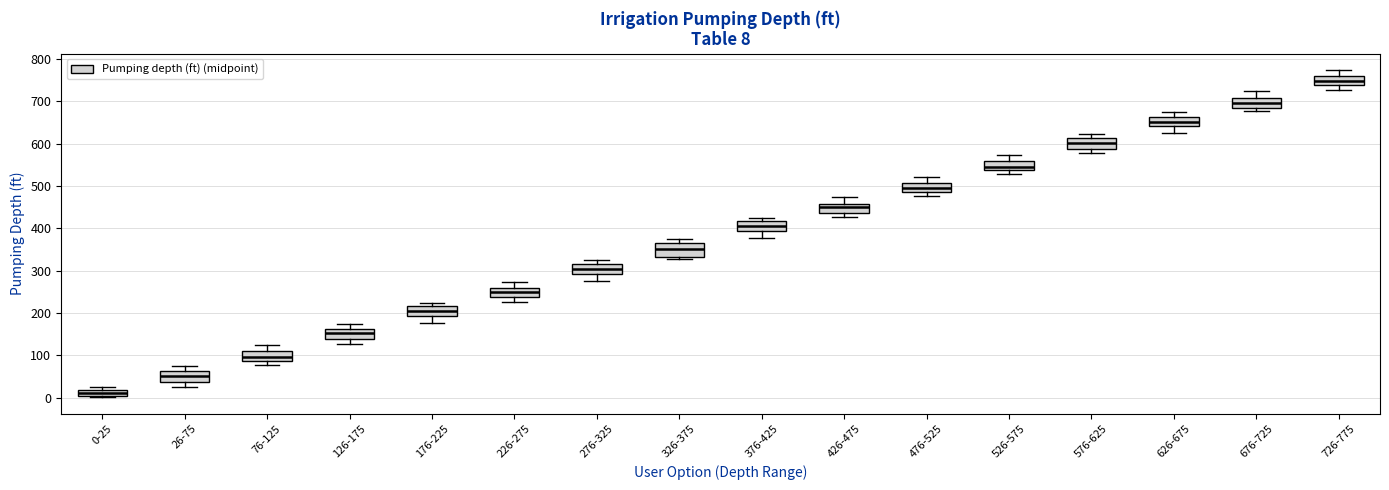

Which box's median line is the highest?

726-775